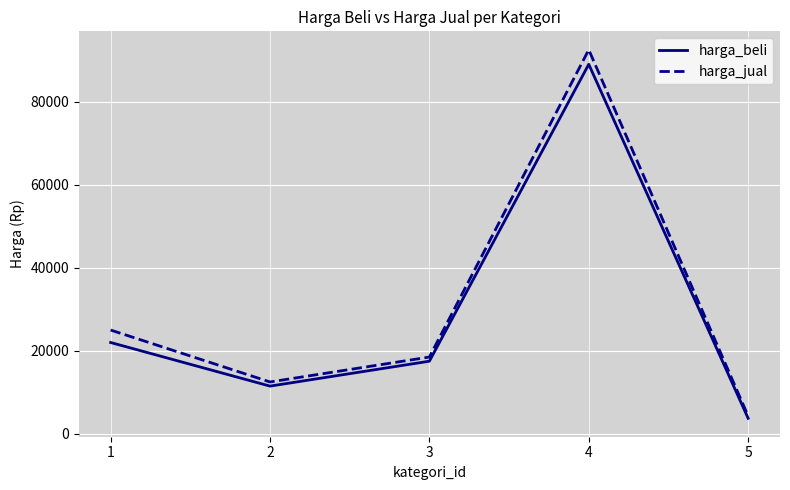

Which category has the lowest value across all series?

5